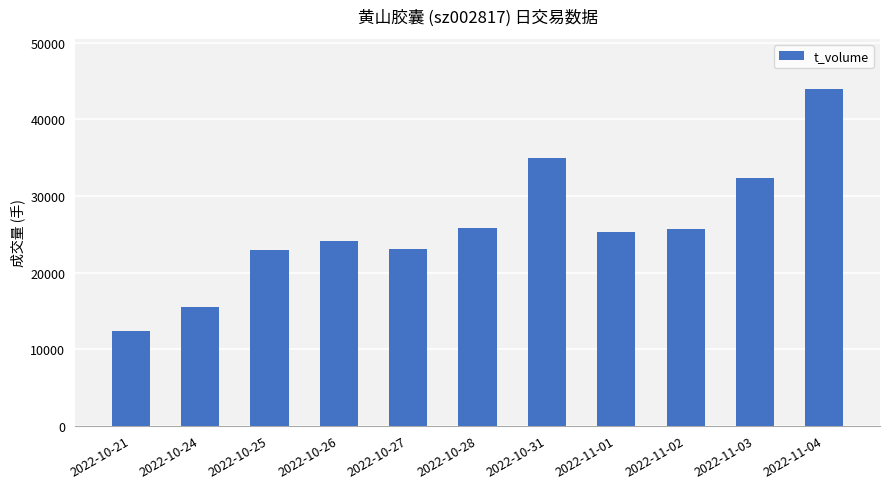

What is the label of the 4th bar from the left?

2022-10-26